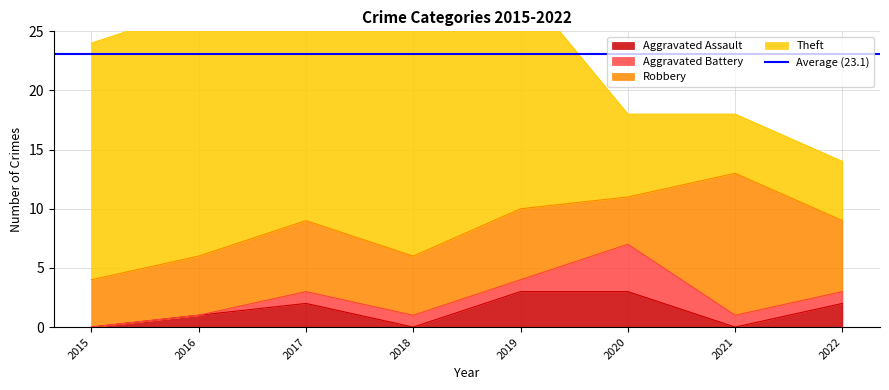

Reading left to right, list all the values displayed in this chart.

Aggravated Assault: 2015=0	2016=1	2017=2	2018=0	2019=3	2020=3	2021=0	2022=2
Aggravated Battery: 2015=0	2016=0	2017=1	2018=1	2019=1	2020=4	2021=1	2022=1
Robbery: 2015=4	2016=5	2017=6	2018=5	2019=6	2020=4	2021=12	2022=6
Theft: 2015=20	2016=21	2017=21	2018=19	2019=19	2020=7	2021=5	2022=5